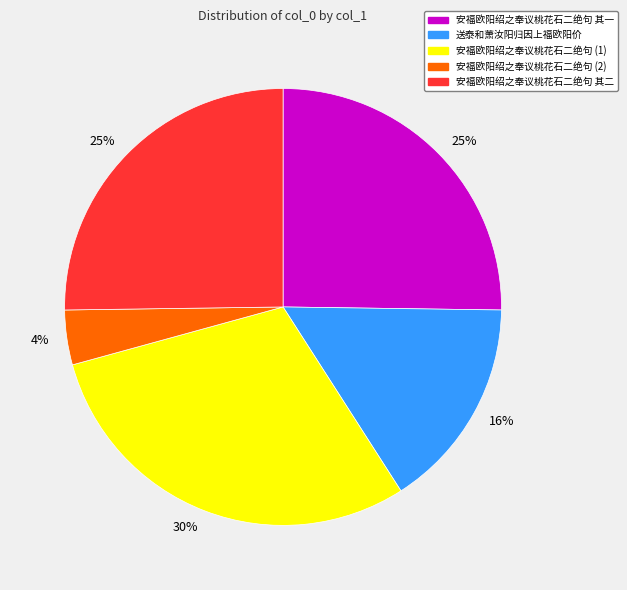

Is there any slice that represents more than half of the pie?

No